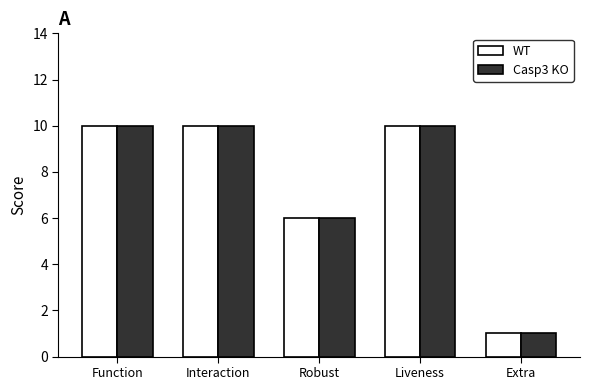

Does the chart contain any negative values?

No